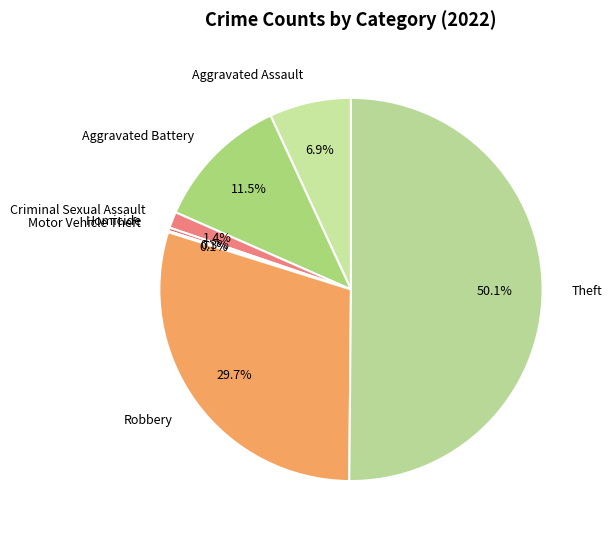

Which slice represents more than half of the pie?

Theft